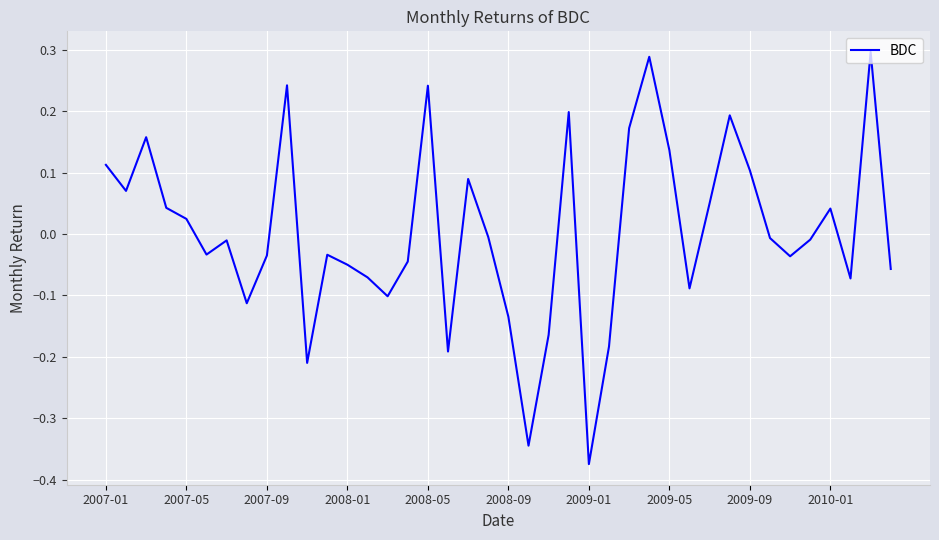

What is the difference between the maximum and minimum values?

0.7